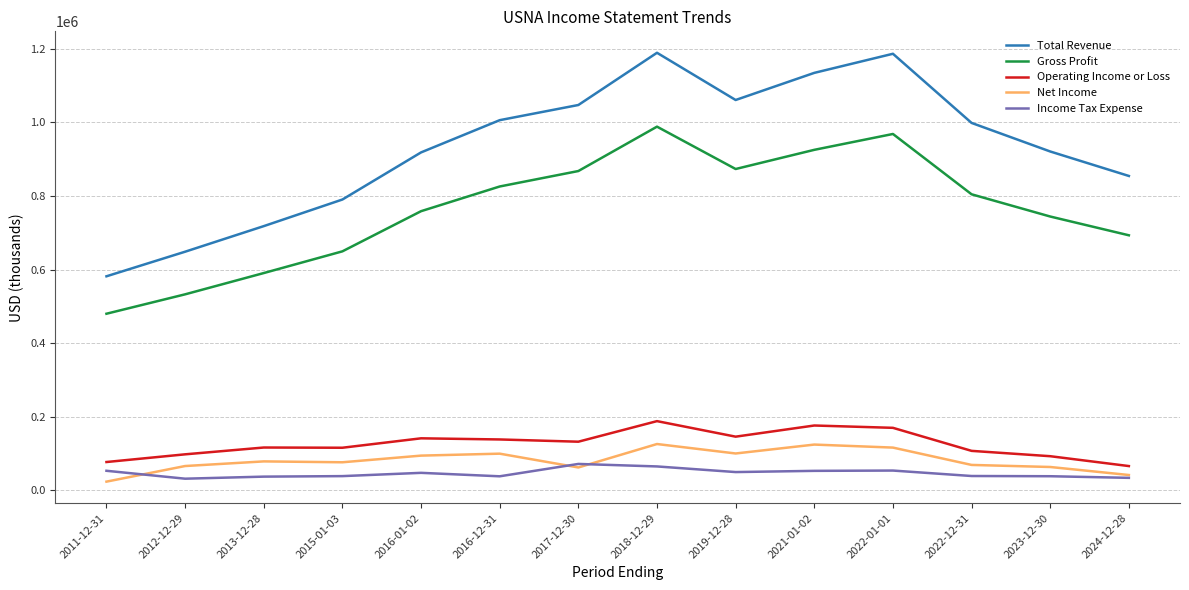

True or false: Income Tax Expense and Gross Profit intersect in this chart.

False